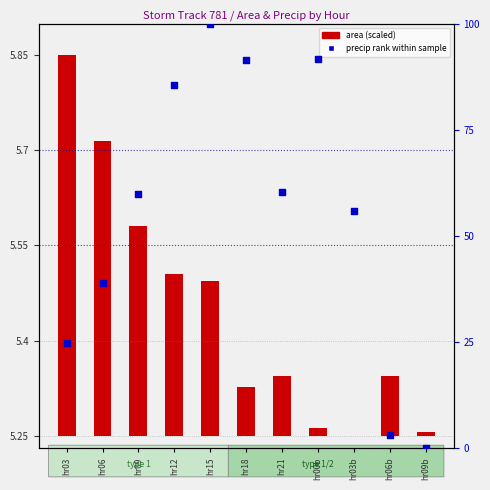

What is the change in value from hr03b to hr09b?

-55.8